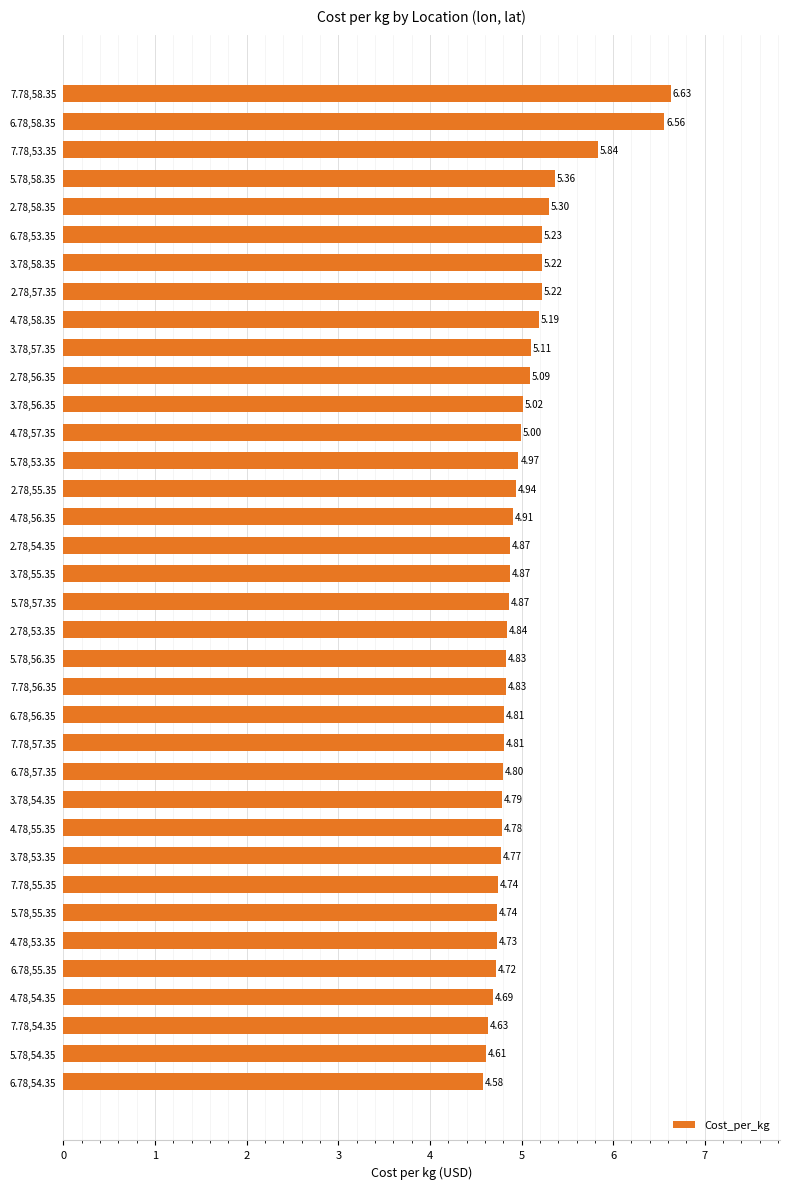

What is the difference between the maximum and minimum values?

2.0